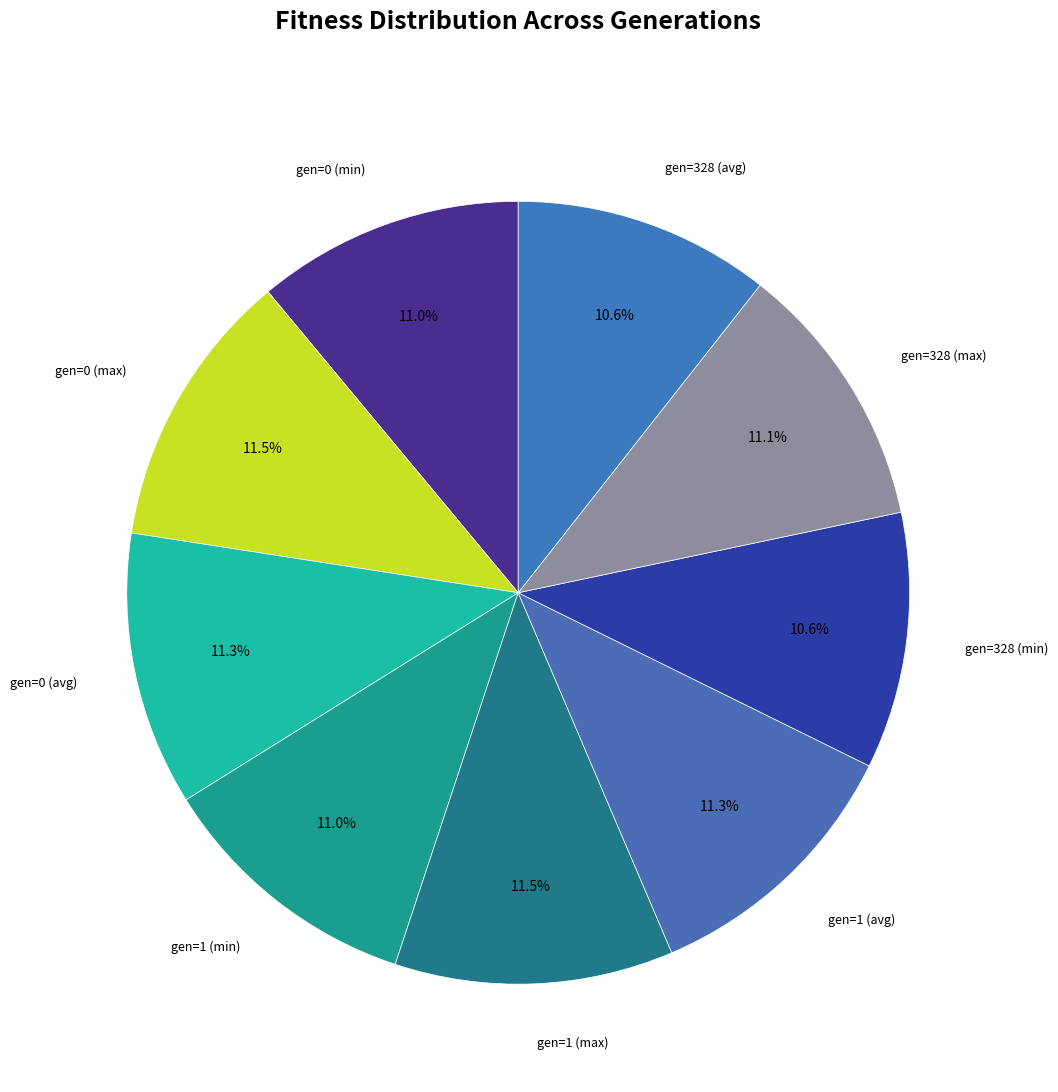

To the nearest percent, what is the average slice percentage?

11%